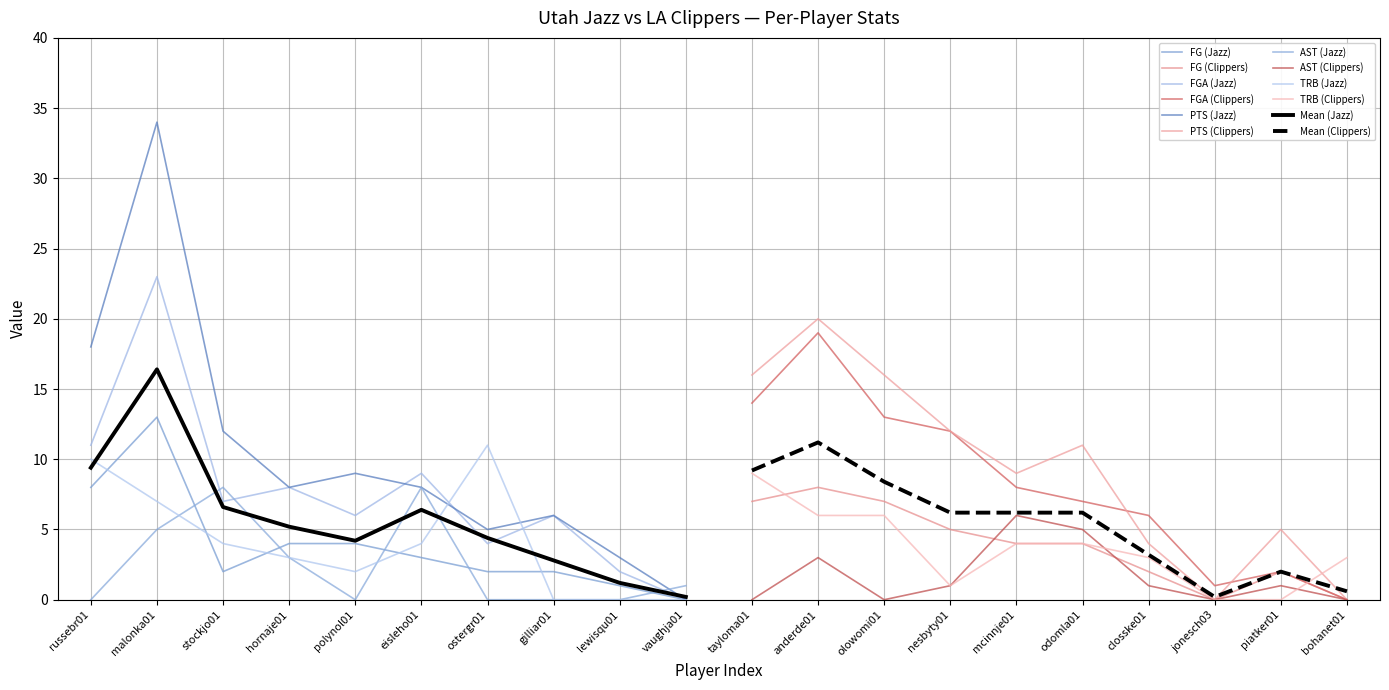

Which series has the largest range (max minus min)?

PTS